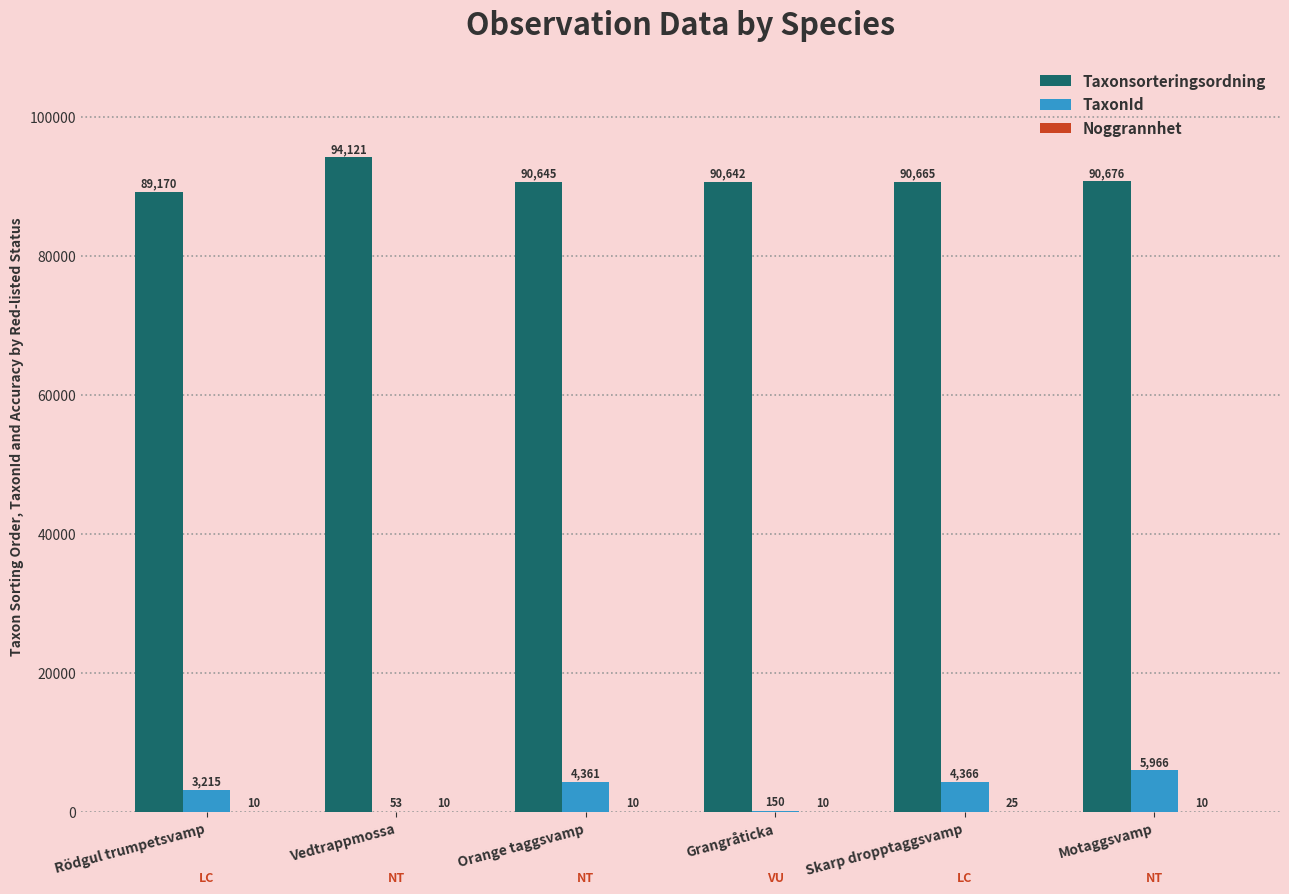

Which series has the largest total across all categories?

Taxonsorteringsordning